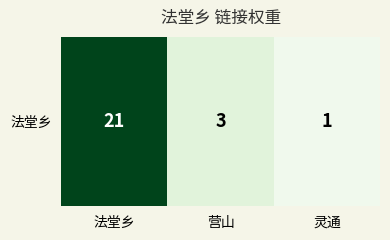

What is the difference between the values at 灵通 and 营山?

2